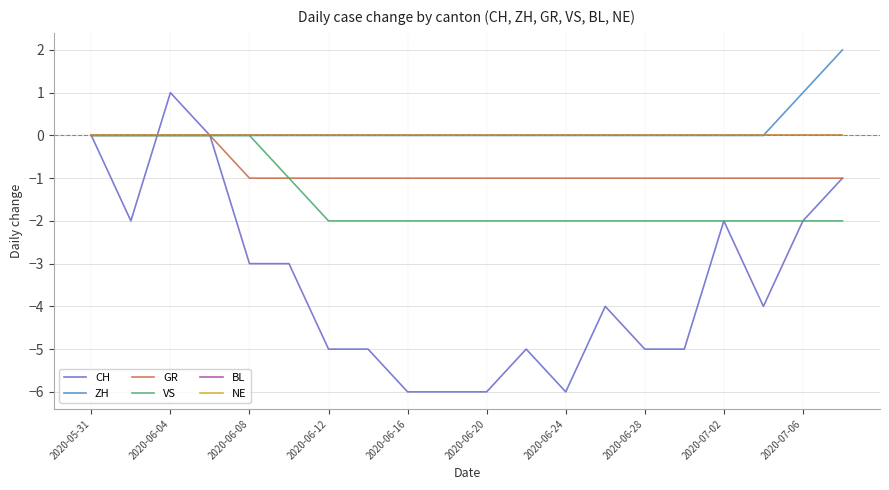

Does the chart display data point markers on the line(s)?

No